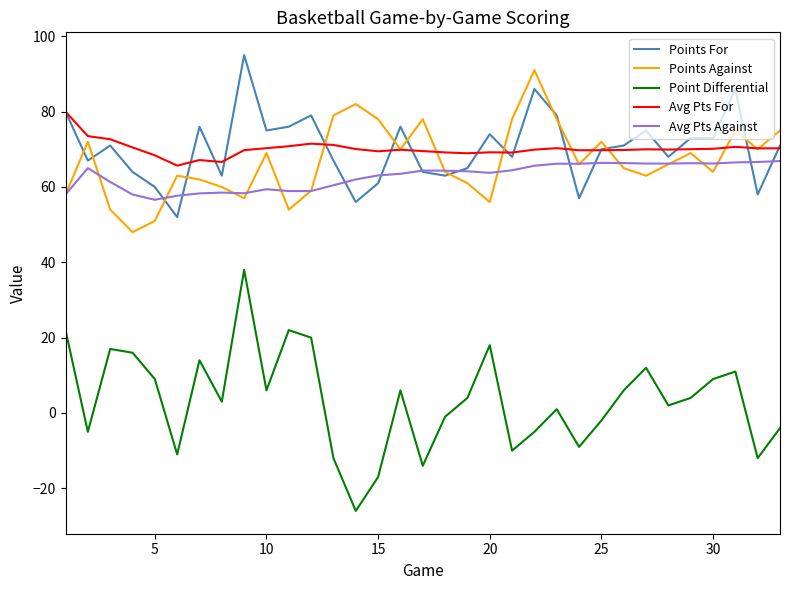

Rank the series by their maximum value, from highest to lowest.

Points For, Points Against, Avg Pts For, Avg Pts Against, Point Differential